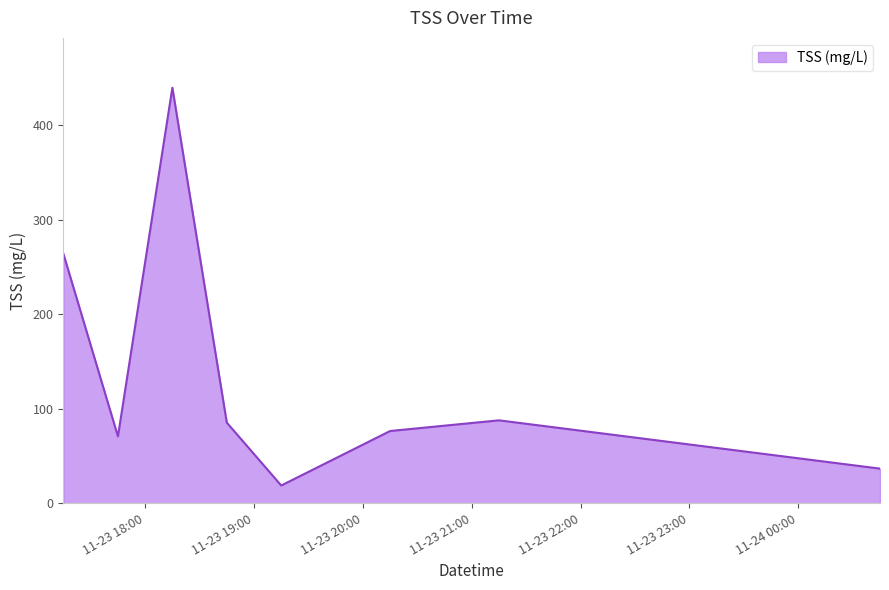

Does the chart have visible grid lines?

No